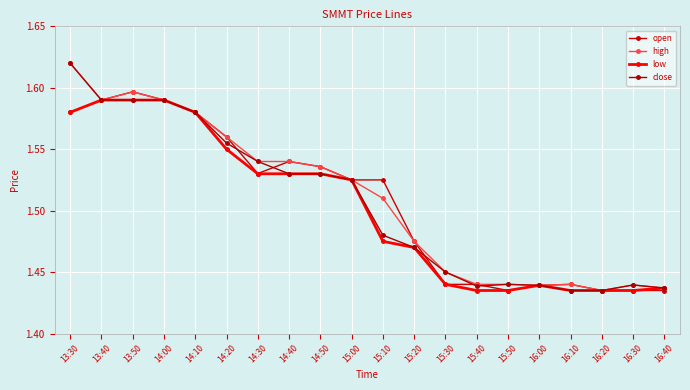

Which series has the widest spread of values?

high